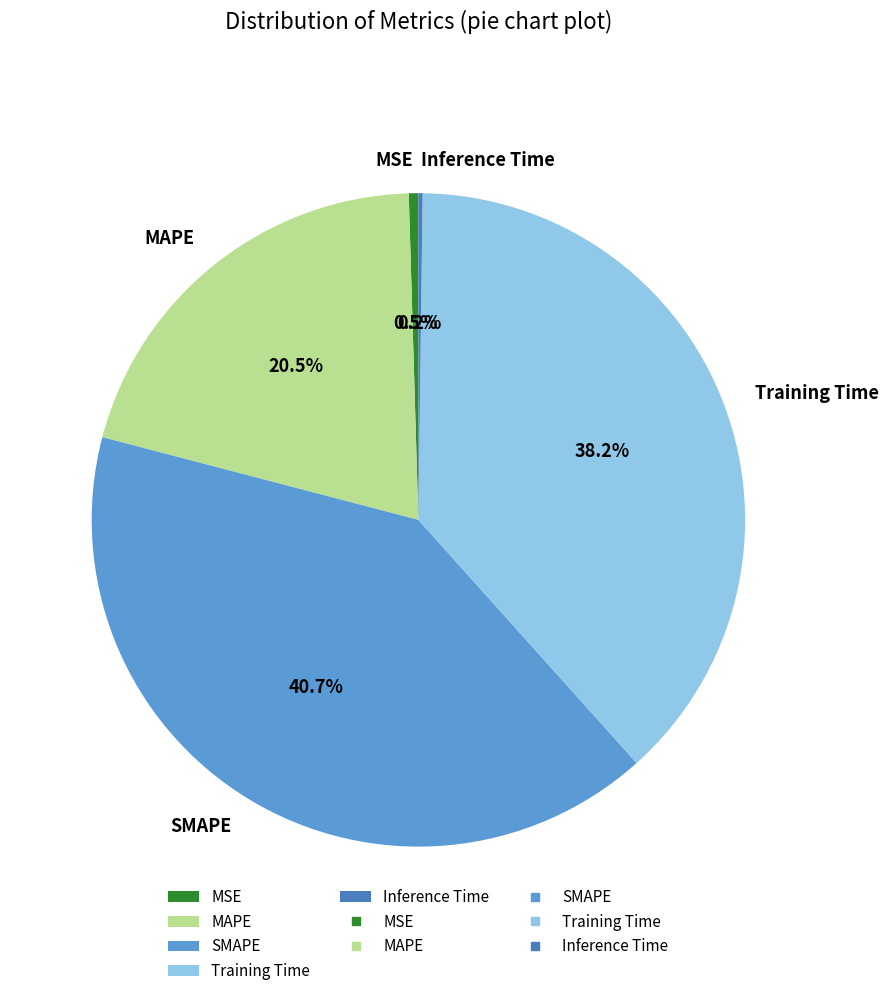

What percentage is NOT represented by Training Time?

61.8%